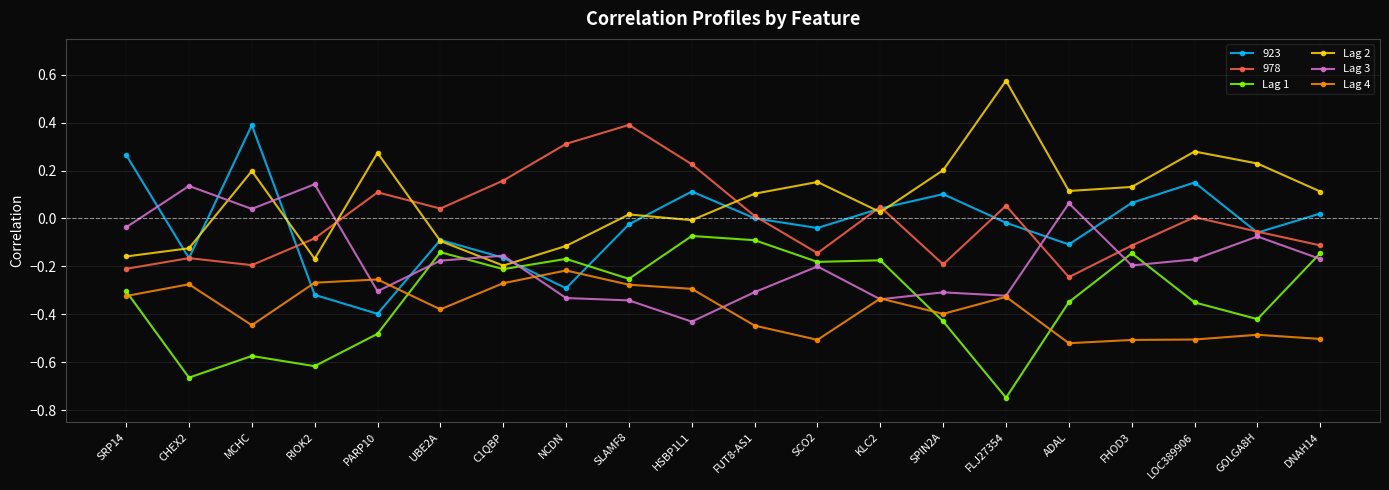

Which category has the lowest value across all series?

FLJ27354